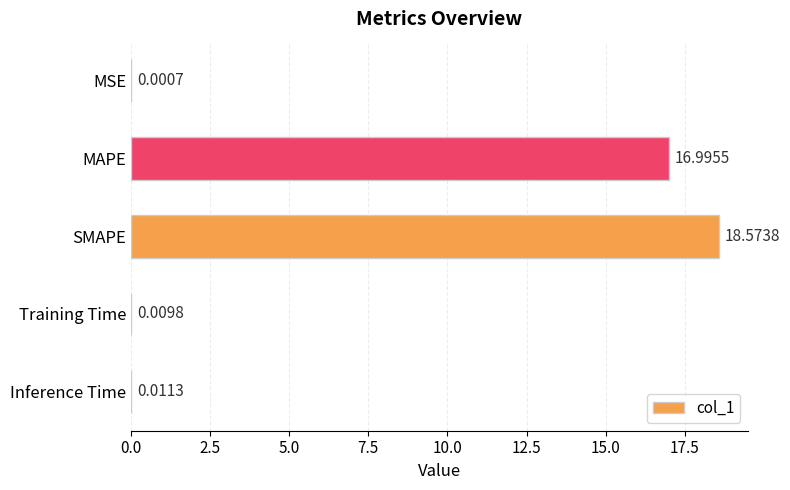

Between Training Time and Inference Time, which is larger?

Inference Time